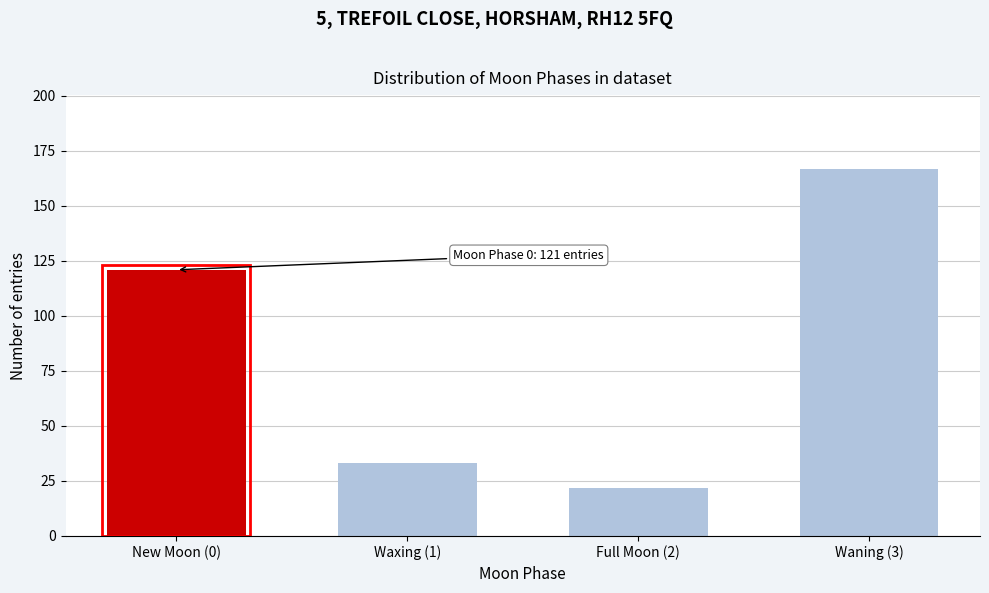

Reading right to left, list all the values displayed in this chart.

167	22	33	121